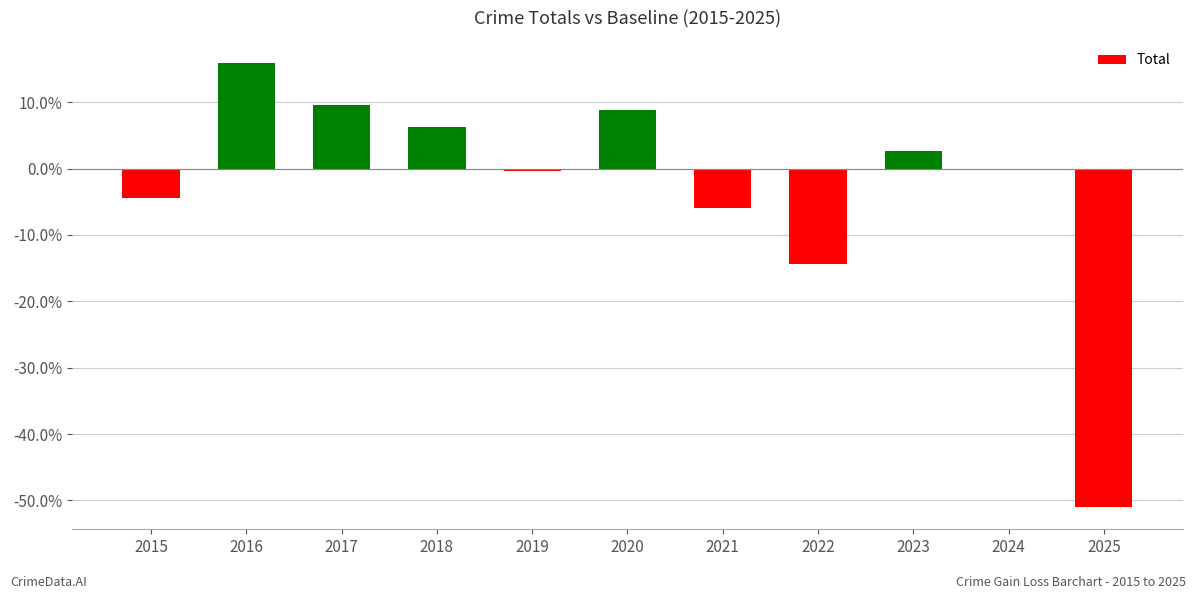

The value at 2016 is 15.9. True or false?

True